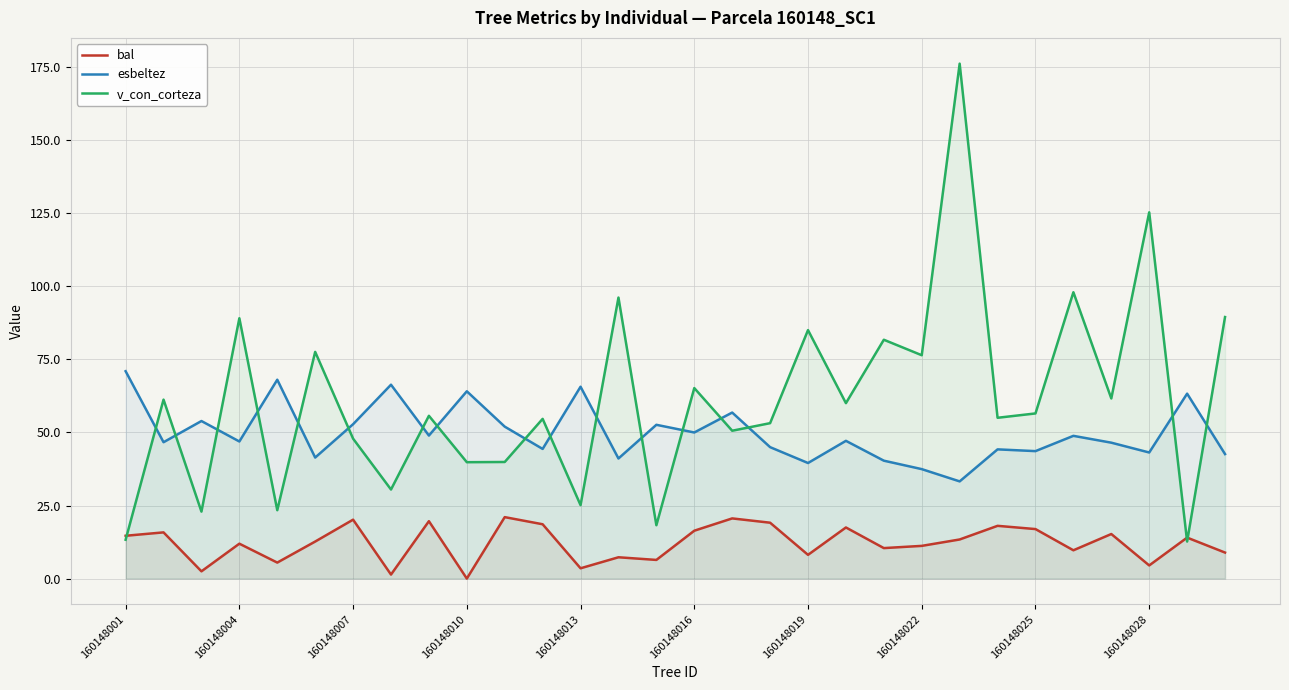

Rank the series by their average value, from highest to lowest.

v_con_corteza, esbeltez, bal